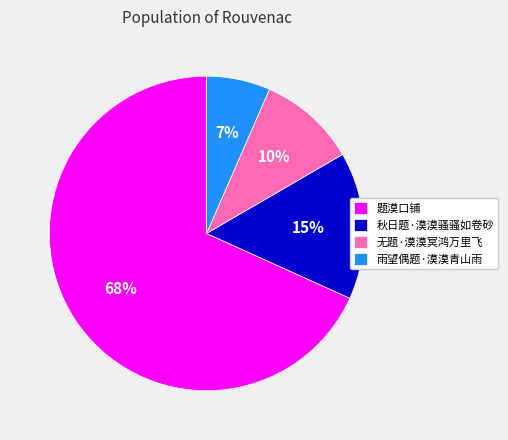

Do 无题·漠漠冥鸿万里飞 and 秋日题·漠漠骚骚如卷砂 together represent more than half of the pie?

No